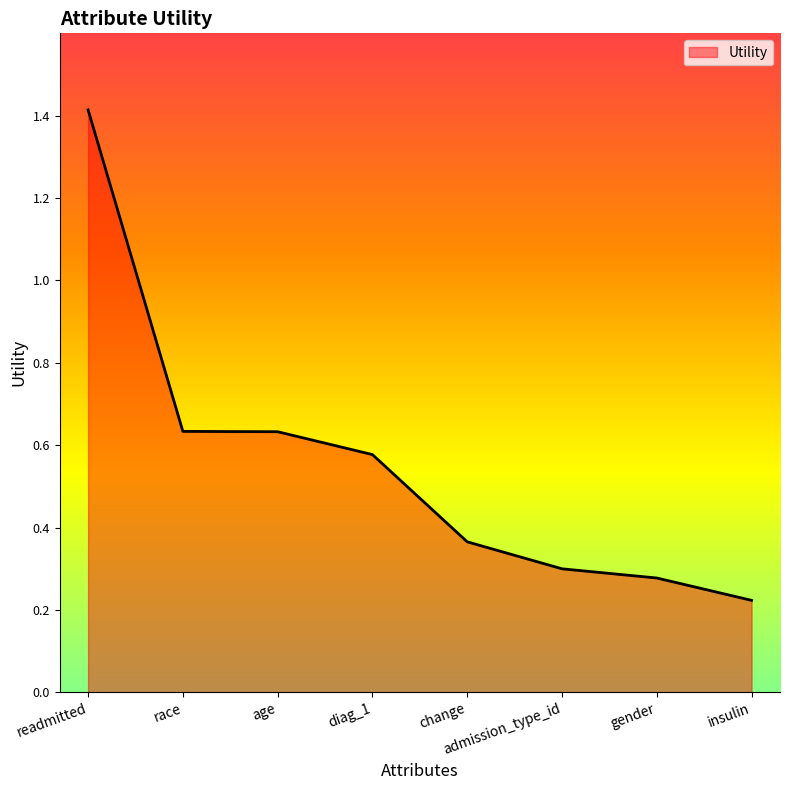

Which category has the lowest value across all series?

insulin